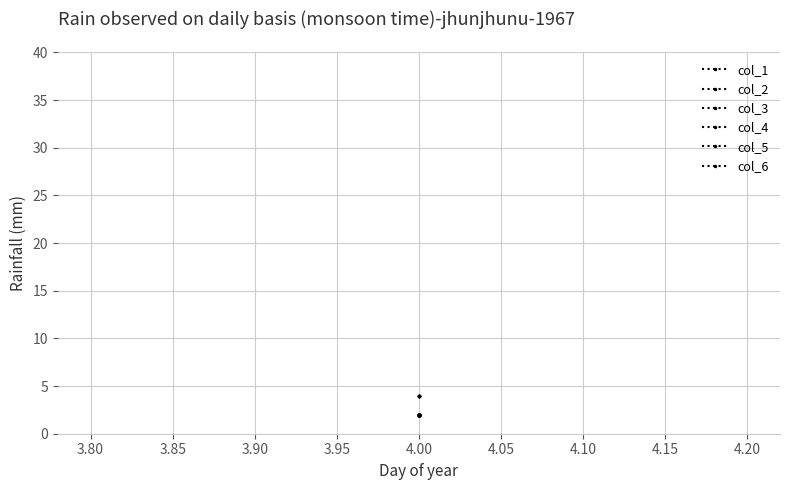

True or false: col_2 and col_4 cross at least once.

False